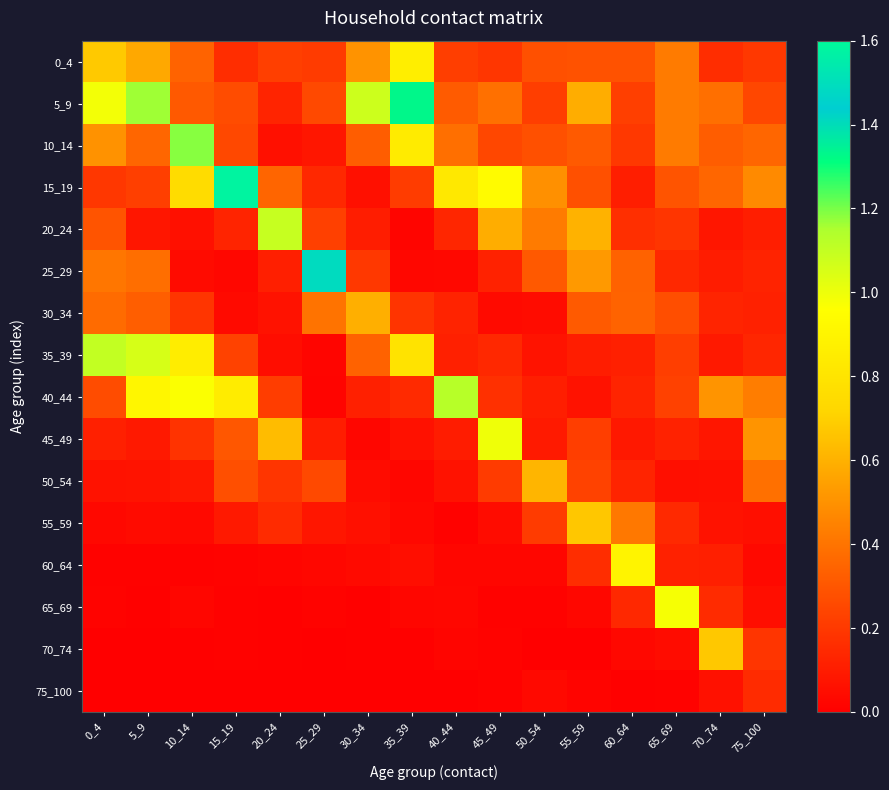

What is the difference between the highest and lowest values at 75_100?

0.5